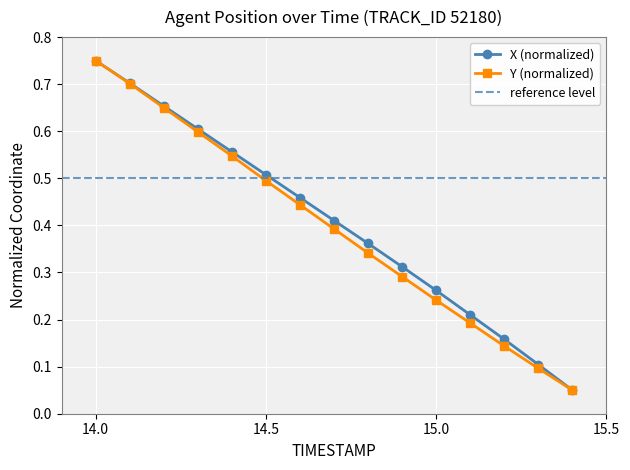

At which label does X (normalized) reach its peak?

14.0